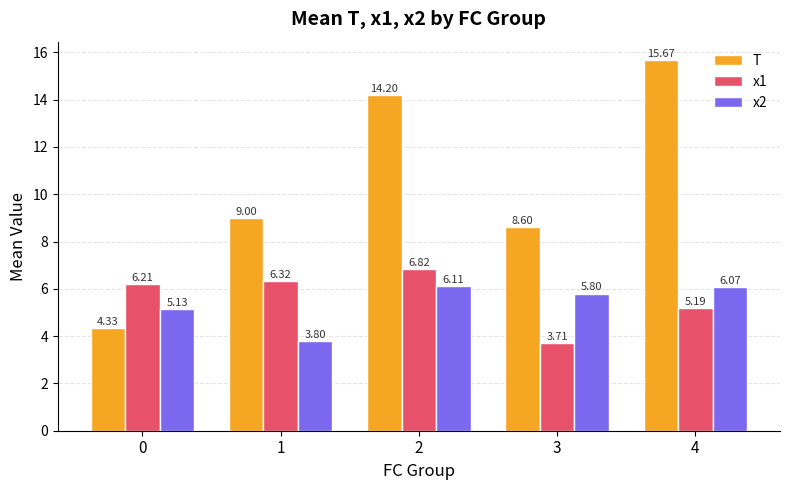

The value of x1 at 3 is 3.7. True or false?

True